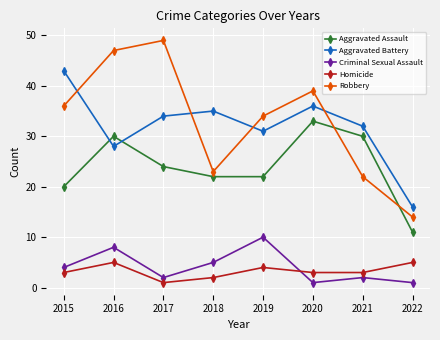

True or false: Aggravated Battery and Criminal Sexual Assault intersect in this chart.

False